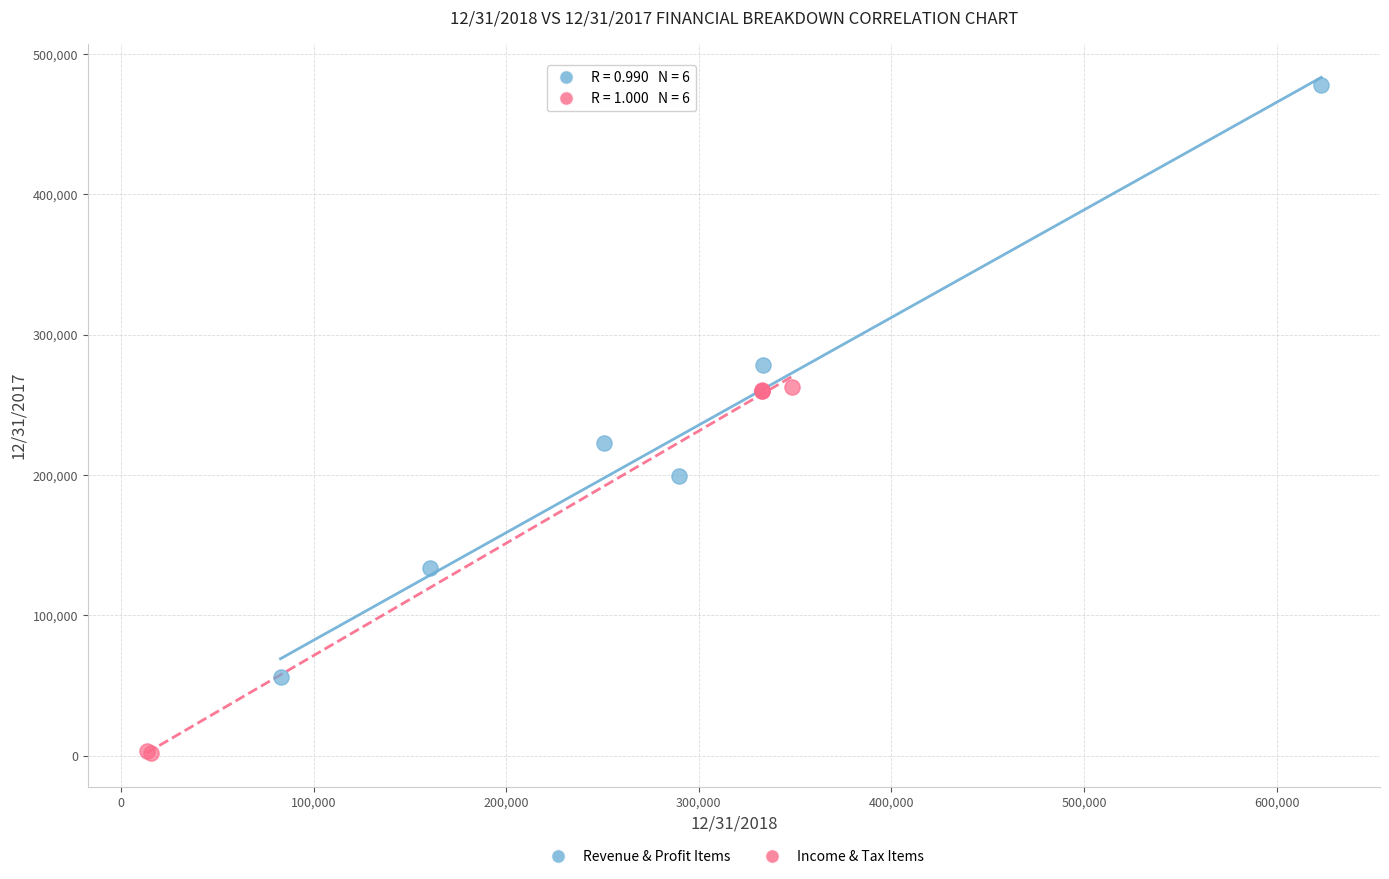

Which series contains the lowest Y value?

Income & Tax Items